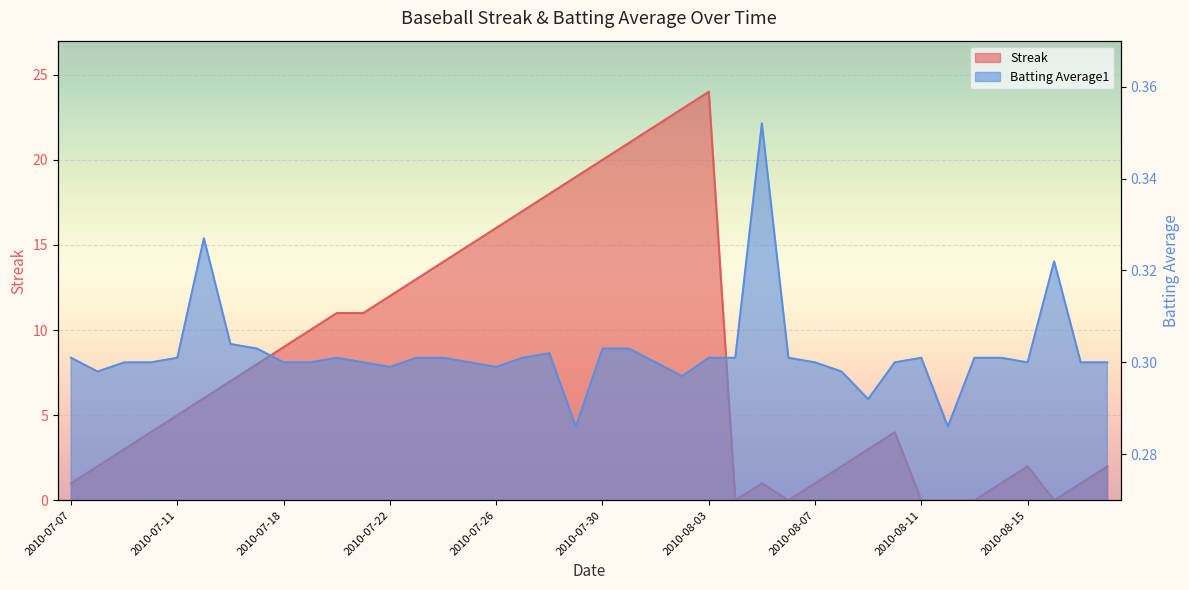

Reading left to right, extract all data points from this chart.

Streak: 2010-07-07=1.0	2010-07-08=2.0	2010-07-09=3.0	2010-07-10=4.0	2010-07-11=5.0	2010-07-15=6.0	2010-07-16=7.0	2010-07-17=8.0	2010-07-18=9.0	2010-07-19=10.0	2010-07-20=11.0	2010-07-21=11.0	2010-07-22=12.0	2010-07-23=13.0	2010-07-24=14.0	2010-07-25=15.0	2010-07-26=16.0	2010-07-27=17.0	2010-07-28=18.0	2010-07-29=19.0	2010-07-30=20.0	2010-07-31=21.0	2010-08-01=22.0	2010-08-02=23.0	2010-08-03=24.0	2010-08-04=0.0	2010-08-05=1.0	2010-08-06=0.0	2010-08-07=1.0	2010-08-08=2.0	2010-08-09=3.0	2010-08-10=4.0	2010-08-11=0.0	2010-08-12=0.0	2010-08-13=0.0	2010-08-14=1.0	2010-08-15=2.0	2010-08-16=0.0	2010-08-17=1.0	2010-08-18=2.0
Batting Average1: 2010-07-07=0.3	2010-07-08=0.3	2010-07-09=0.3	2010-07-10=0.3	2010-07-11=0.3	2010-07-15=0.3	2010-07-16=0.3	2010-07-17=0.3	2010-07-18=0.3	2010-07-19=0.3	2010-07-20=0.3	2010-07-21=0.3	2010-07-22=0.3	2010-07-23=0.3	2010-07-24=0.3	2010-07-25=0.3	2010-07-26=0.3	2010-07-27=0.3	2010-07-28=0.3	2010-07-29=0.3	2010-07-30=0.3	2010-07-31=0.3	2010-08-01=0.3	2010-08-02=0.3	2010-08-03=0.3	2010-08-04=0.3	2010-08-05=0.4	2010-08-06=0.3	2010-08-07=0.3	2010-08-08=0.3	2010-08-09=0.3	2010-08-10=0.3	2010-08-11=0.3	2010-08-12=0.3	2010-08-13=0.3	2010-08-14=0.3	2010-08-15=0.3	2010-08-16=0.3	2010-08-17=0.3	2010-08-18=0.3